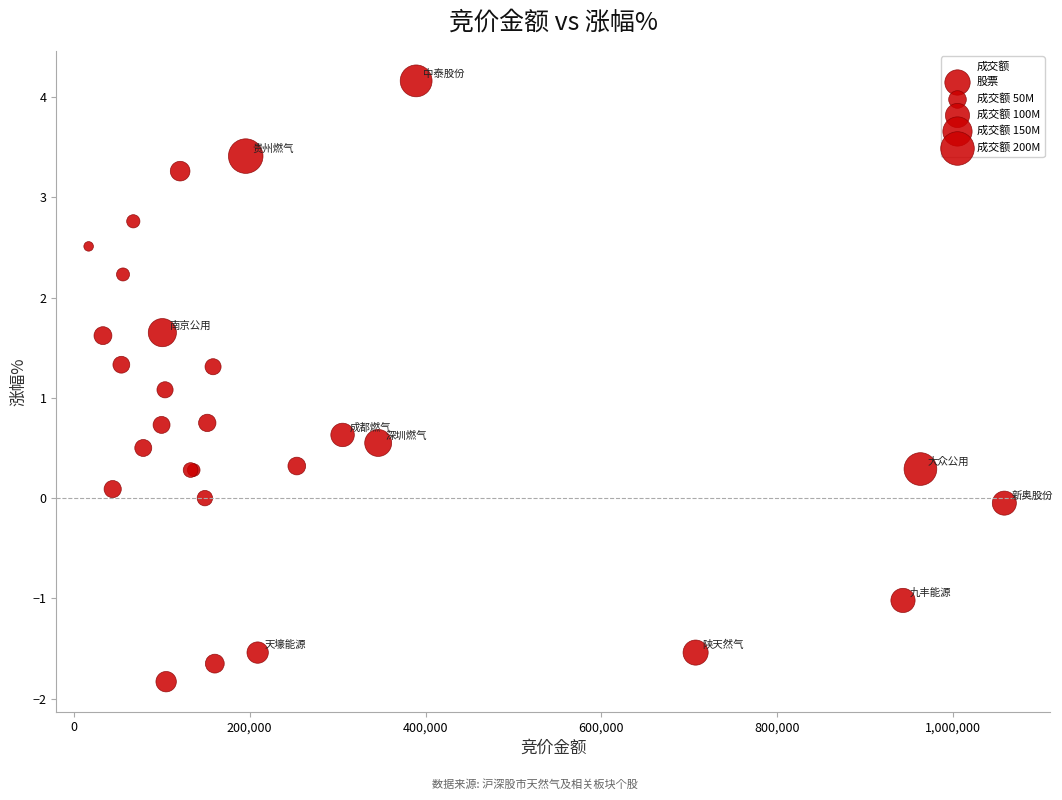

What Y value in the scatter plot is closest to 1?

1.1